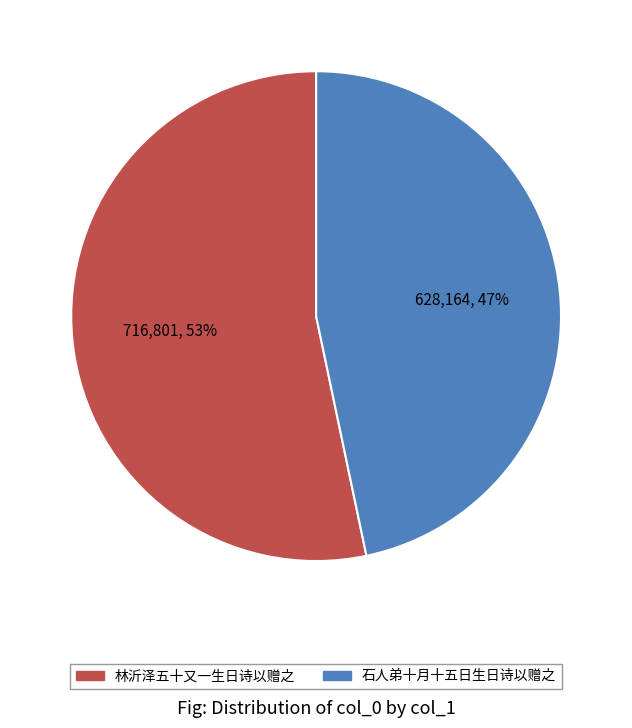

What is the smallest slice in the pie chart?

石人弟十月十五日生日诗以赠之